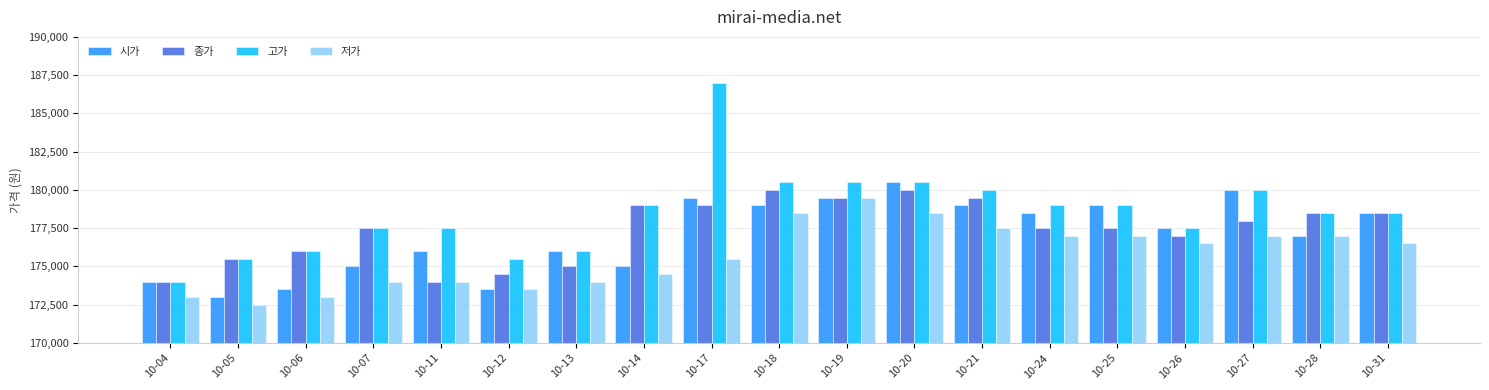

What is the value of the 종가 bar at the 18th from the left?

178500